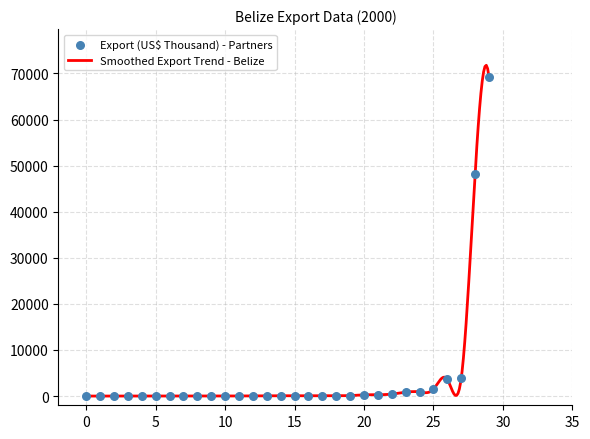

What is the highest value of the Smoothed Export Trend - Belize series?

71775.2